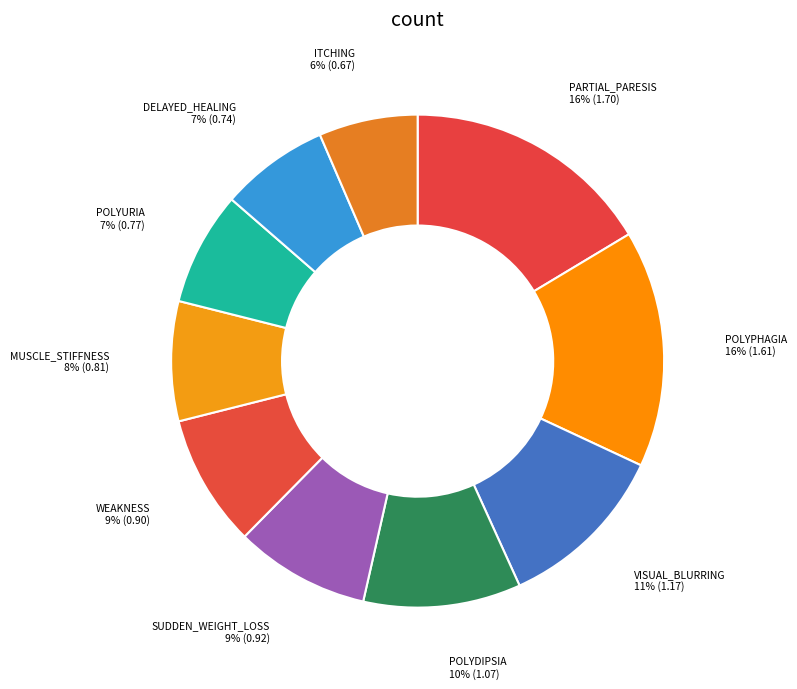

Does WEAKNESS account for over 50% of the chart?

No